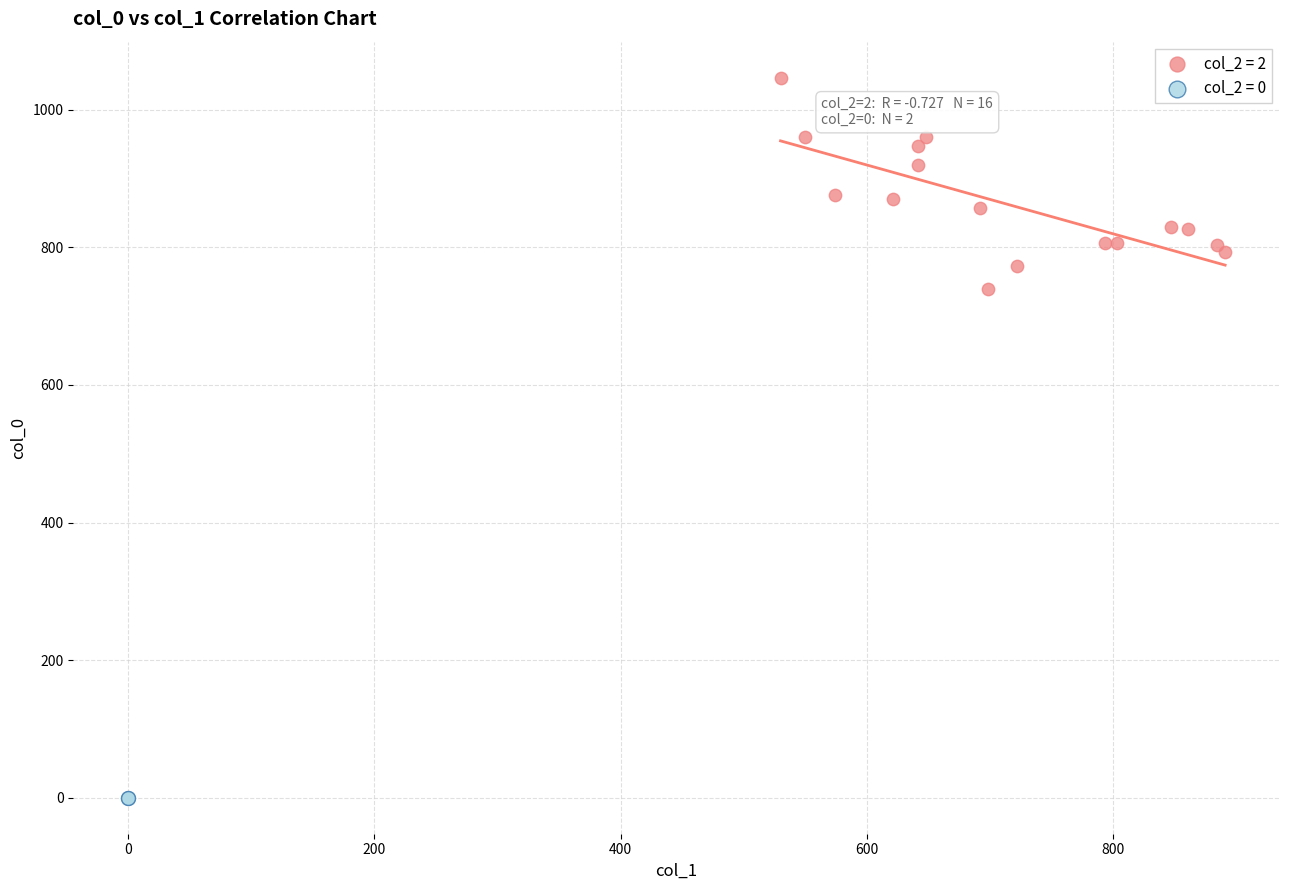

What are all the series names shown in the legend?

col_2 = 2, col_2 = 0